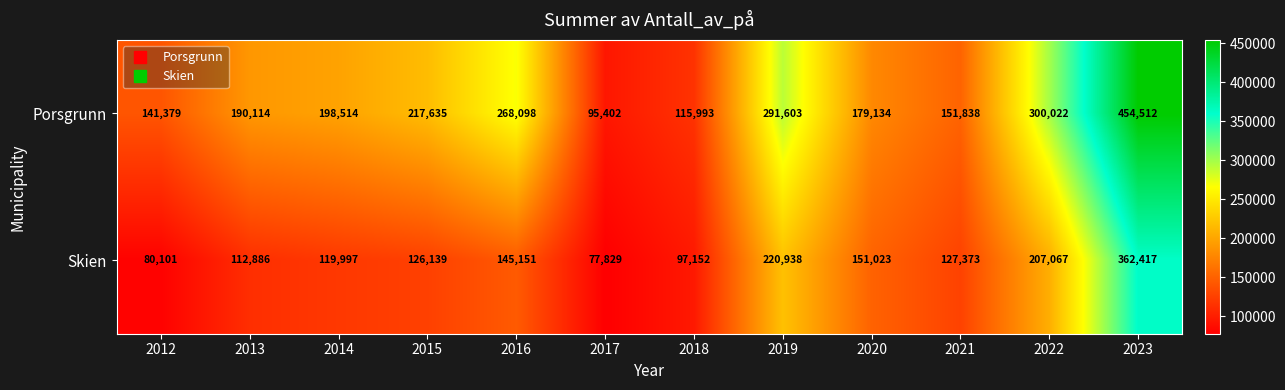

Rank the series at 2017 from lowest to highest value.

Skien, Porsgrunn